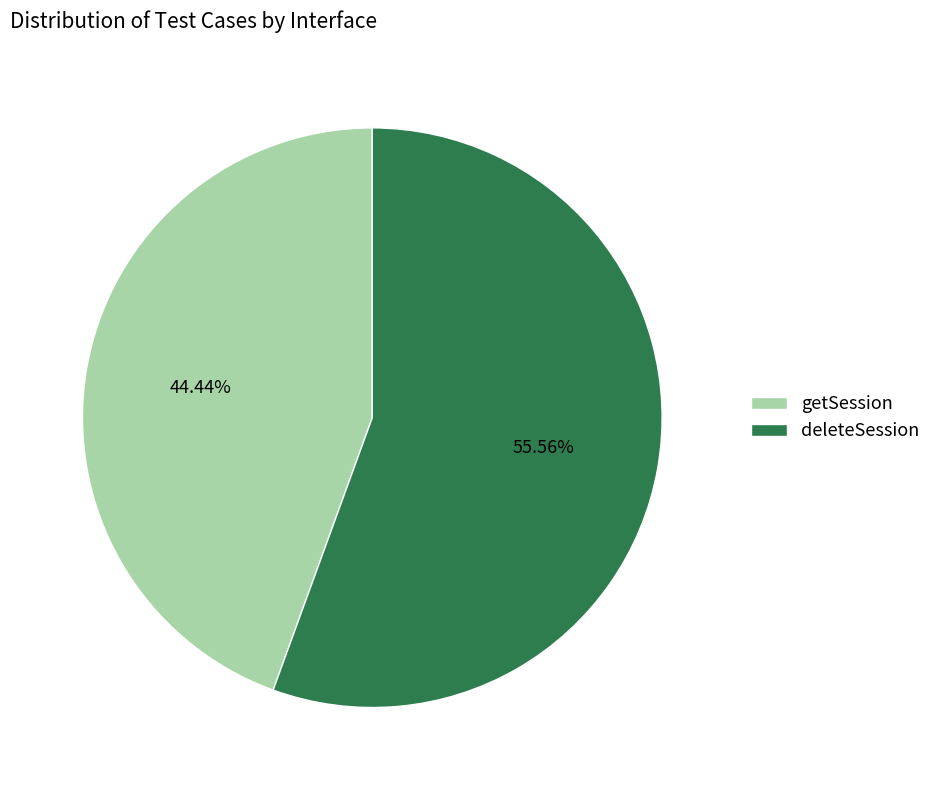

How many segments does this pie chart have?

2